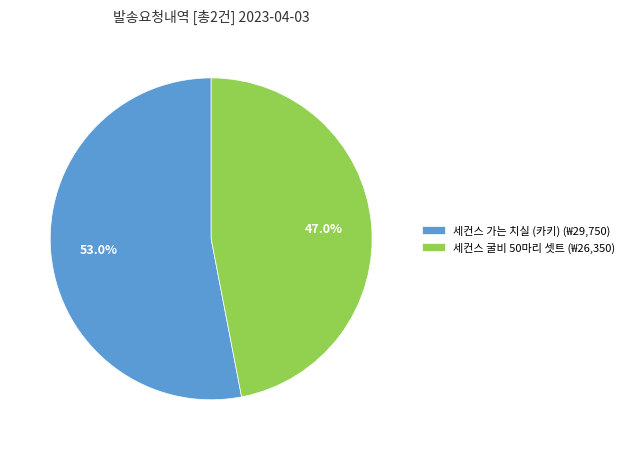

Is it true that 세컨스 가는 치실 (카키) is 53% of the pie?

True